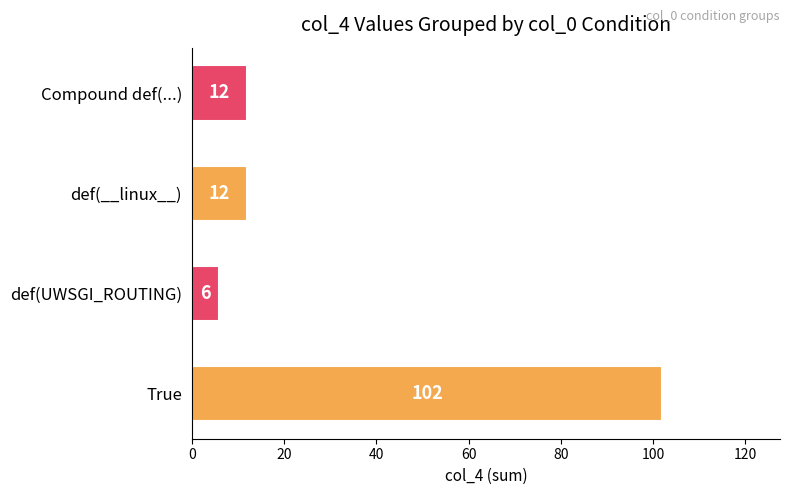

How many bars are there in total?

4